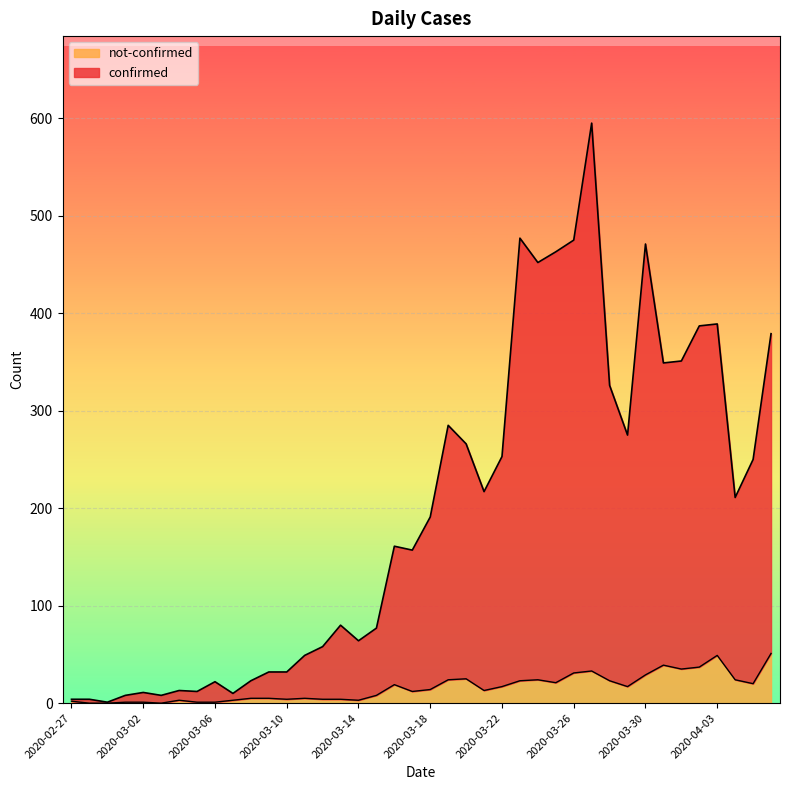

What is the approximate value of not-confirmed at 2020-03-18?

14